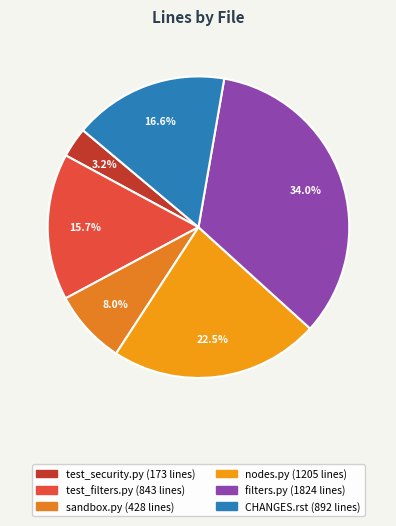

To the nearest percent, what percentage of the pie is test_security.py?

3%